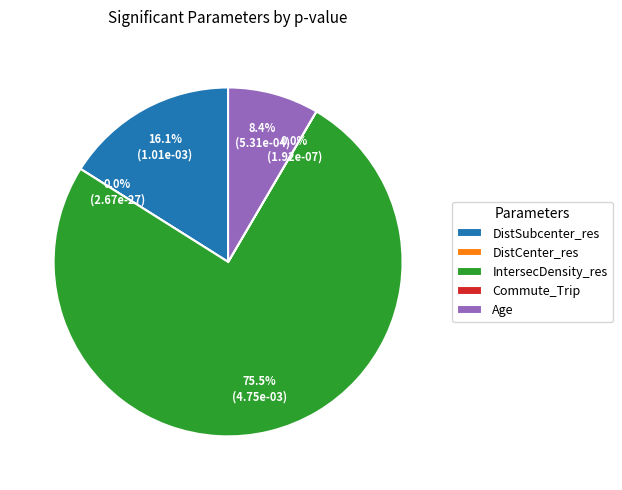

To the nearest percent, what is the average slice percentage?

20%